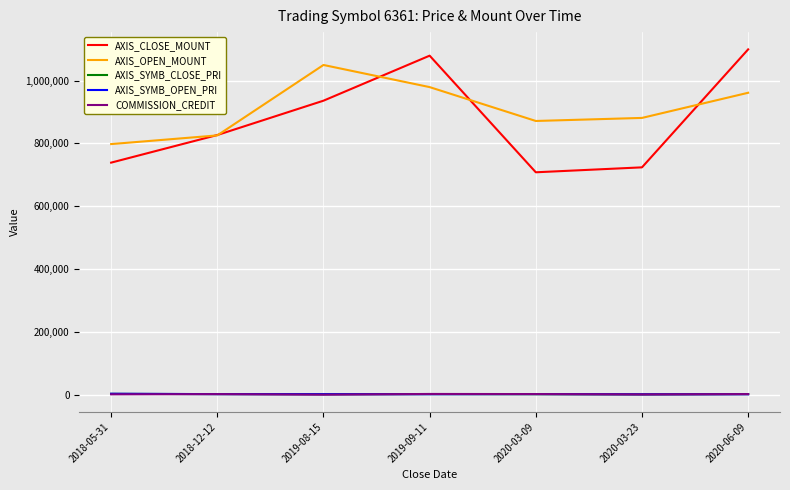

True or false: AXIS_OPEN_MOUNT has a value of 397754 at 2020-03-09.

False